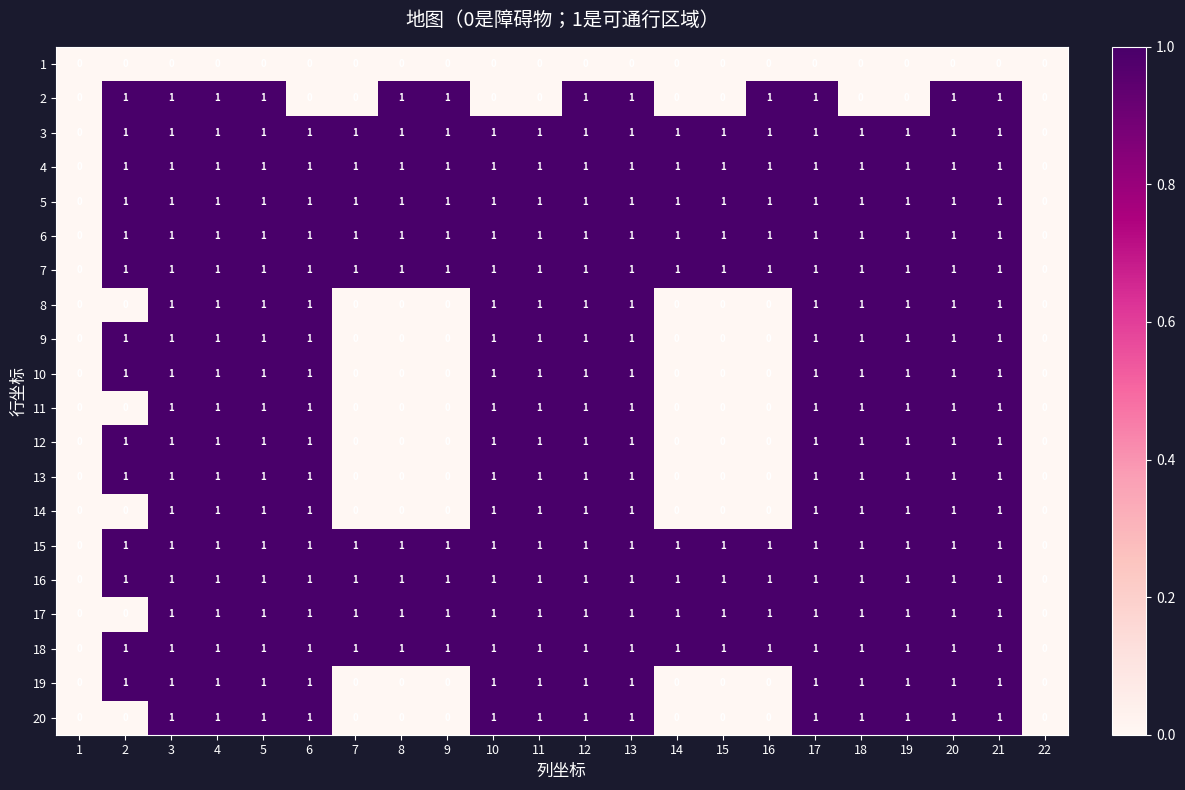

What is the sum of all 8 values?

13